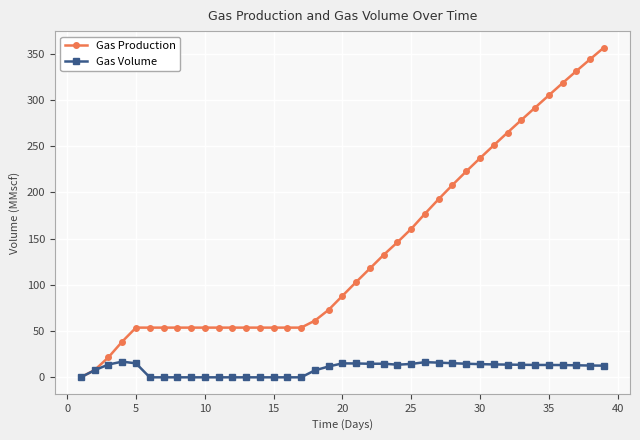

What is the highest value of the Gas Production series?

356.4